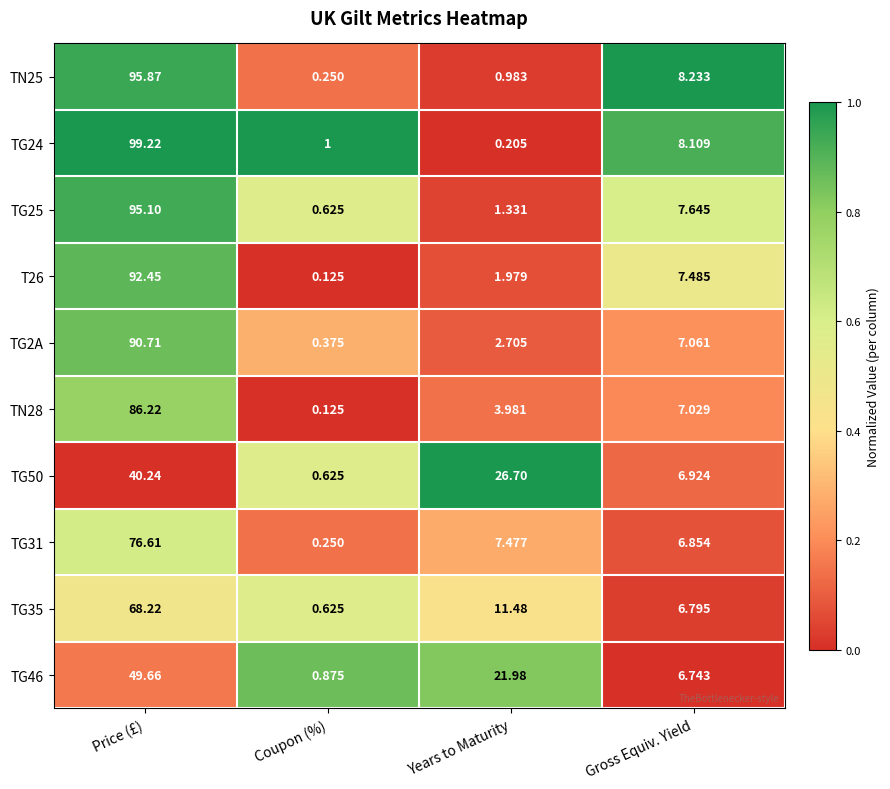

At which category does the chart reach its peak across all series?

Price (£)